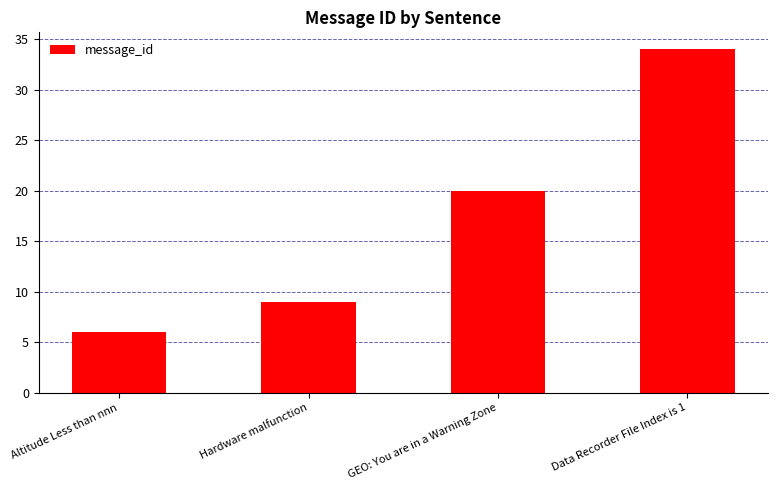

List the labels in order of value, largest first.

Data Recorder File Index is 1, GEO: You are in a Warning Zone, Hardware malfunction, Altitude Less than nnn